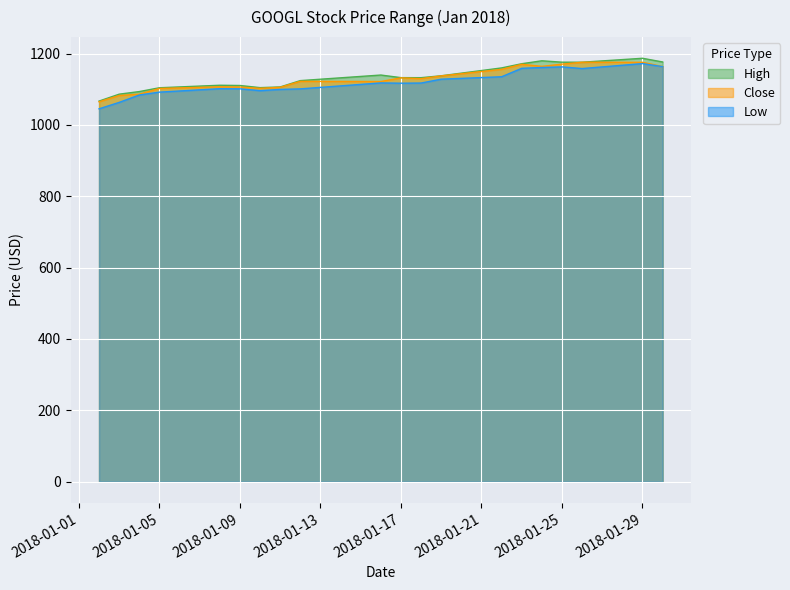

What is the difference between the second highest and minimum values in the High series?

112.9